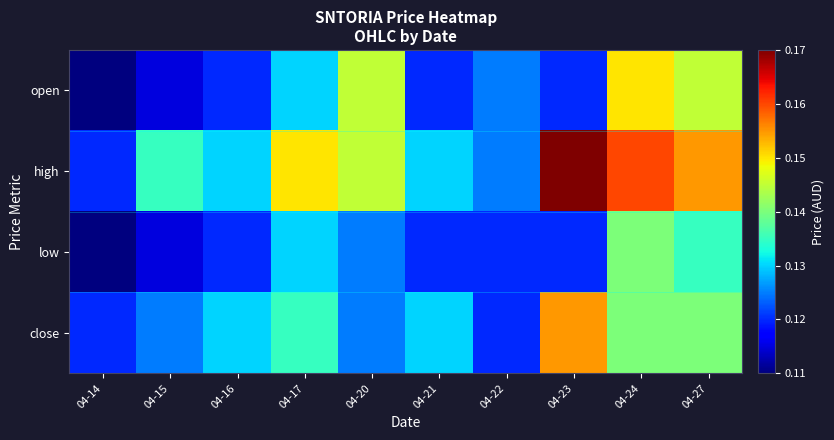

Reading left to right, extract all data points from this chart.

open: 04-14=0.1	04-15=0.1	04-16=0.1	04-17=0.1	04-20=0.1	04-21=0.1	04-22=0.1	04-23=0.1	04-24=0.1	04-27=0.1
high: 04-14=0.1	04-15=0.1	04-16=0.1	04-17=0.1	04-20=0.1	04-21=0.1	04-22=0.1	04-23=0.2	04-24=0.2	04-27=0.2
low: 04-14=0.1	04-15=0.1	04-16=0.1	04-17=0.1	04-20=0.1	04-21=0.1	04-22=0.1	04-23=0.1	04-24=0.1	04-27=0.1
close: 04-14=0.1	04-15=0.1	04-16=0.1	04-17=0.1	04-20=0.1	04-21=0.1	04-22=0.1	04-23=0.2	04-24=0.1	04-27=0.1